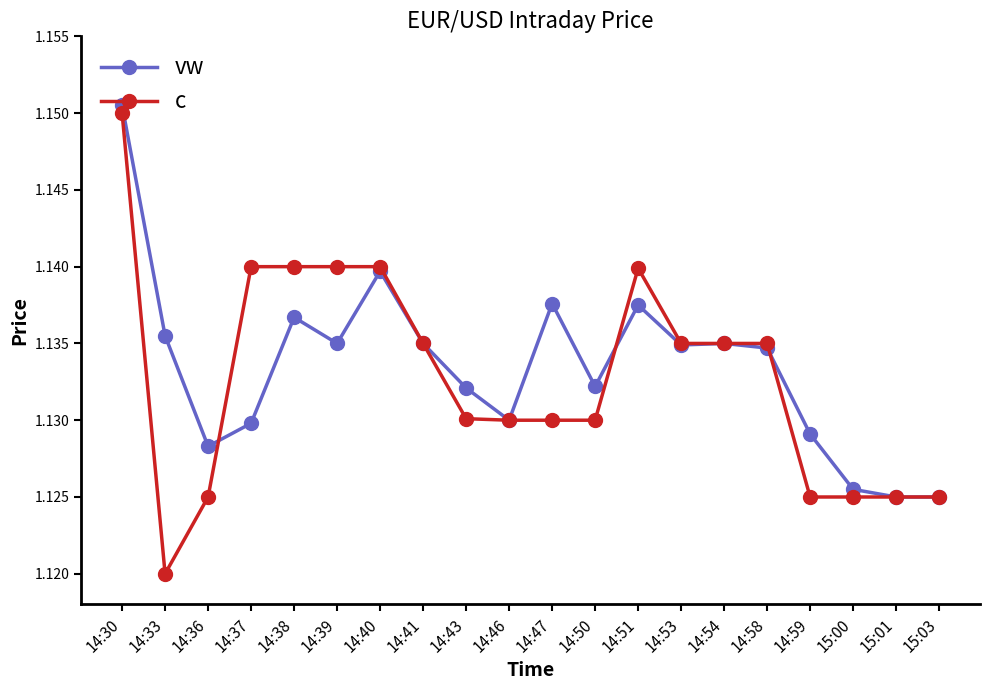

At which category does the chart reach its peak across all series?

14:30